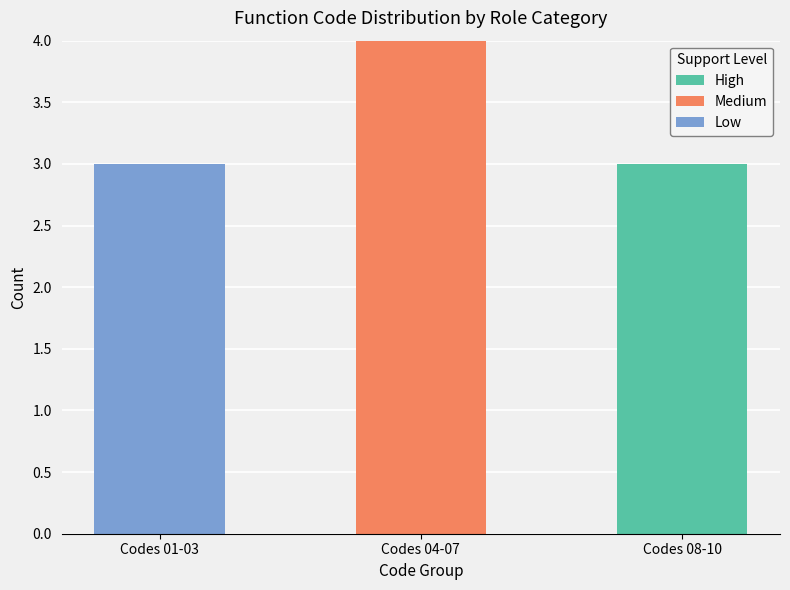

True or false: High has a value of 3 at Codes 08-10.

True